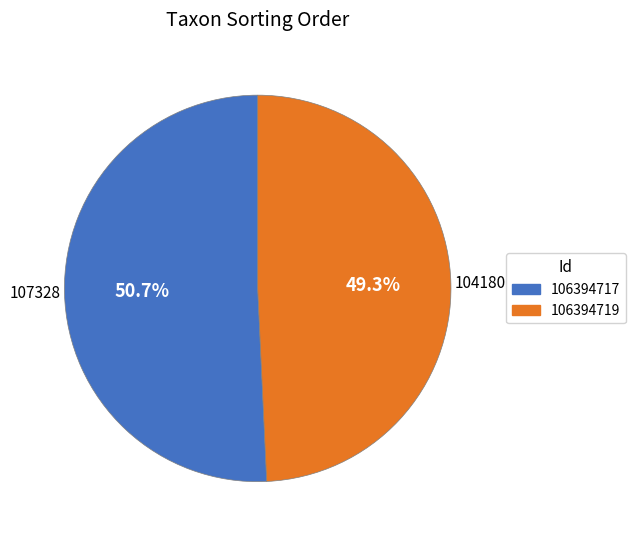

Rank the categories by value from lowest to highest.

106394719, 106394717